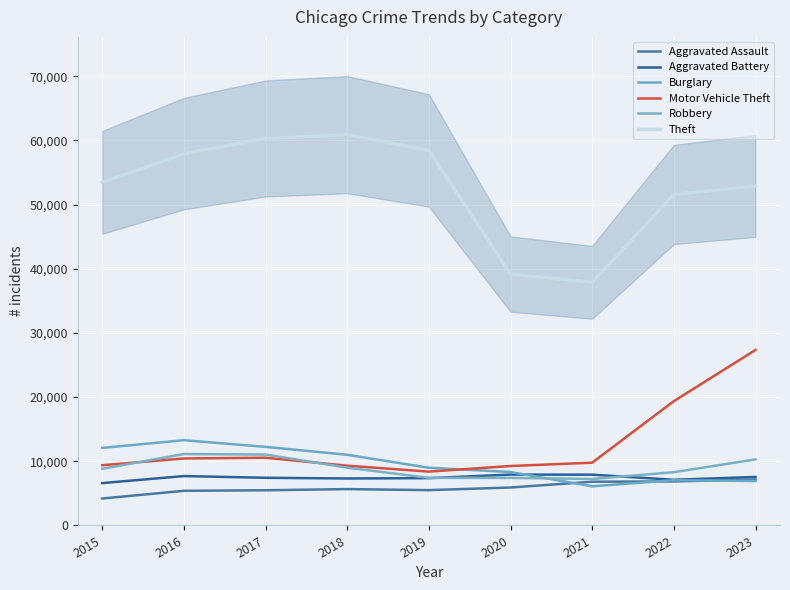

At 2018, list the series in order from smallest to largest.

Aggravated Assault, Aggravated Battery, Robbery, Motor Vehicle Theft, Burglary, Theft